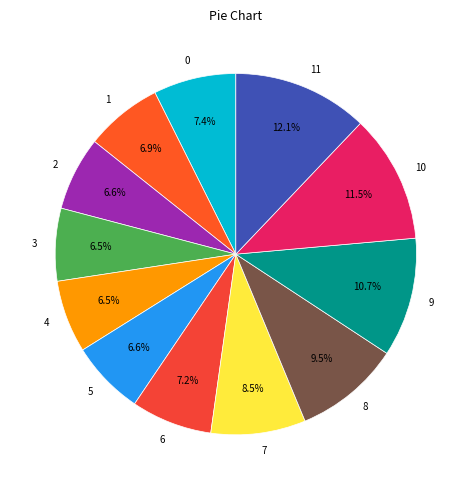

To the nearest percent, what is the combined percentage of 2 and 11?

19%